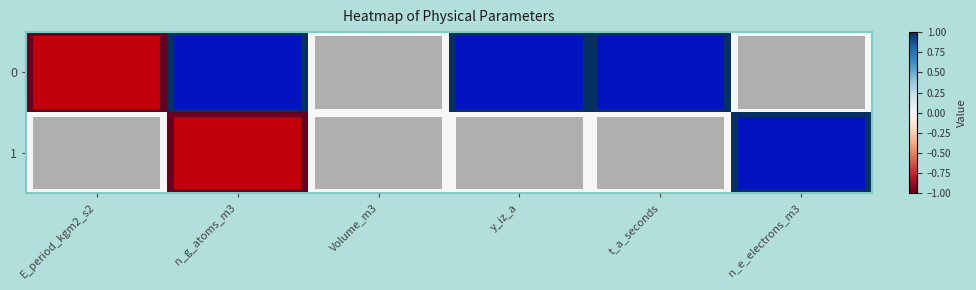

List the series in order of their peak value, lowest first.

0, 1